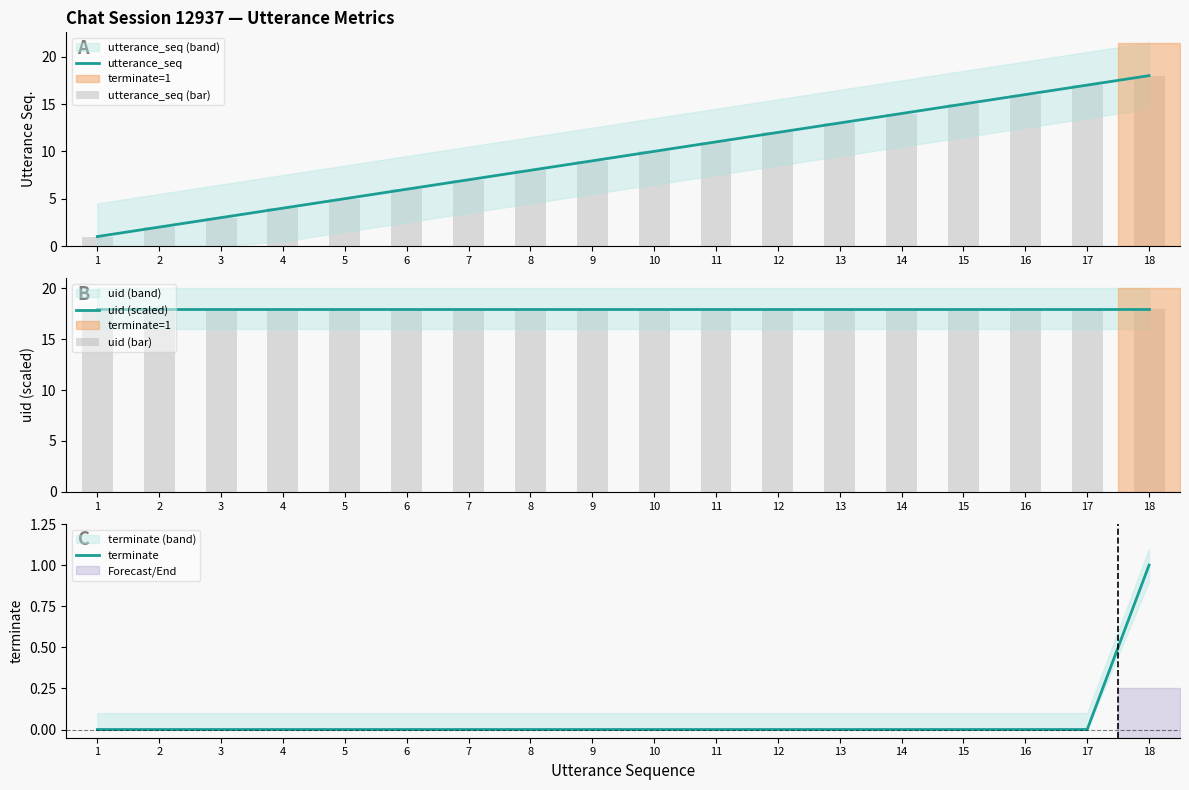

Reading left to right, transcribe all the data shown in this chart.

utterance_seq: 1=1	2=2	3=3	4=4	5=5	6=6	7=7	8=8	9=9	10=10	11=11	12=12	13=13	14=14	15=15	16=16	17=17	18=18
utterance_seq (bar): 1=1	2=2	3=3	4=4	5=5	6=6	7=7	8=8	9=9	10=10	11=11	12=12	13=13	14=14	15=15	16=16	17=17	18=18
uid (scaled): 1=18	2=18	3=18	4=18	5=18	6=18	7=18	8=18	9=18	10=18	11=18	12=18	13=18	14=18	15=18	16=18	17=18	18=18
uid (bar): 1=18	2=18	3=18	4=18	5=18	6=18	7=18	8=18	9=18	10=18	11=18	12=18	13=18	14=18	15=18	16=18	17=18	18=18
terminate: 1=0	2=0	3=0	4=0	5=0	6=0	7=0	8=0	9=0	10=0	11=0	12=0	13=0	14=0	15=0	16=0	17=0	18=1